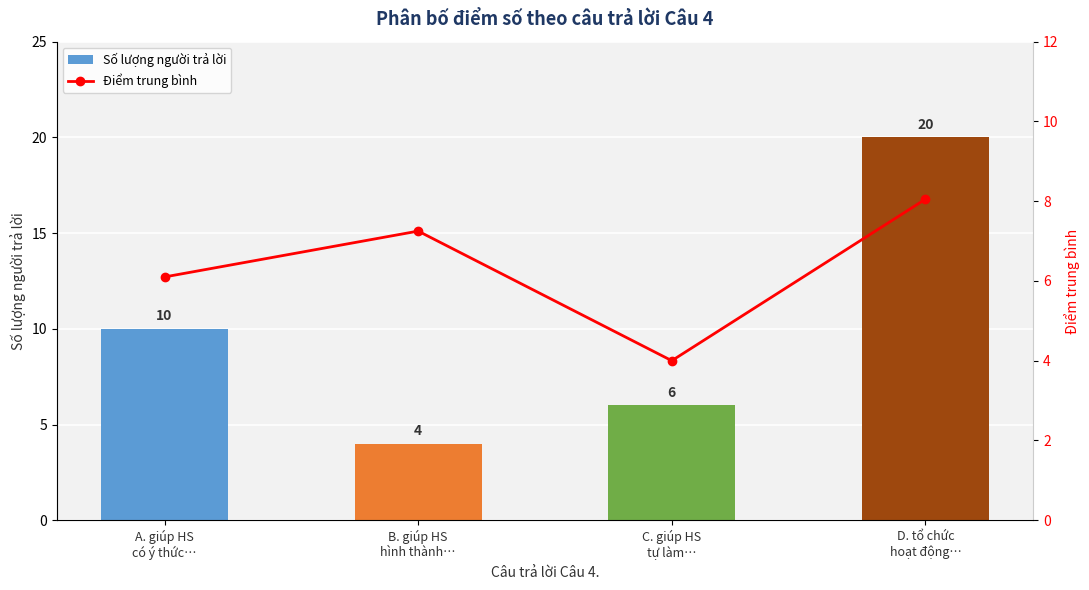

Which series has the largest range (max minus min)?

Số lượng người trả lời